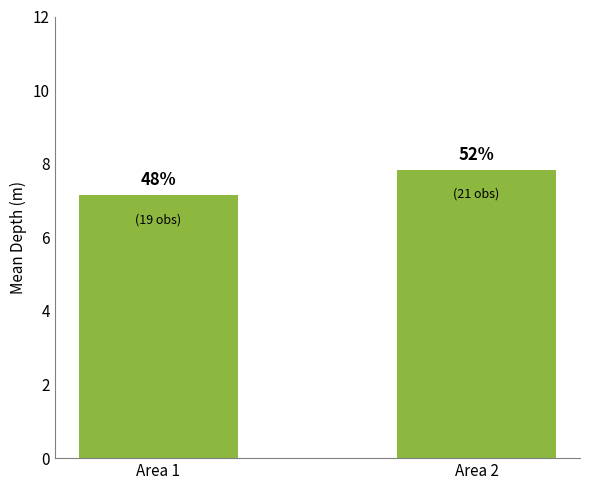

Does the chart contain any negative values?

No